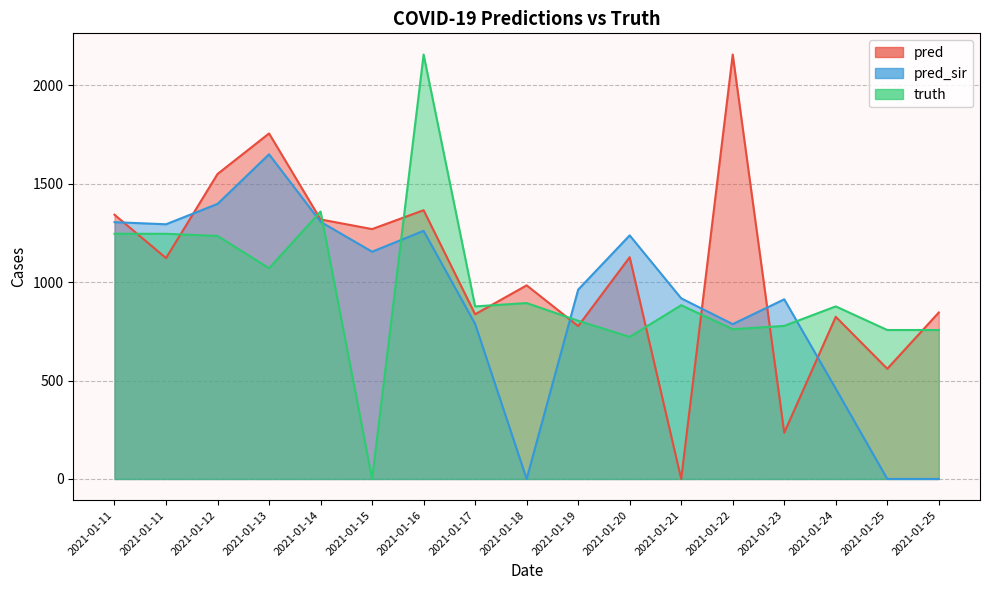

What is the value of the pred_sir point at the 10th from the left?

962.0